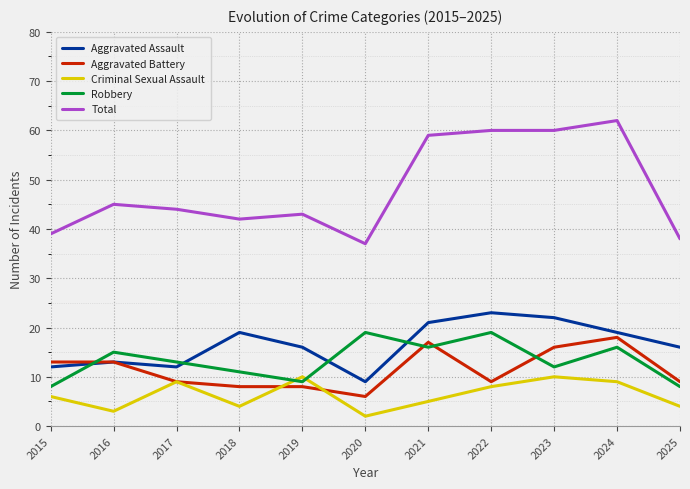

Reading left to right, list all the values displayed in this chart.

Aggravated Assault: 12	13	12	19	16	9	21	23	22	19	16
Aggravated Battery: 13	13	9	8	8	6	17	9	16	18	9
Criminal Sexual Assault: 6	3	9	4	10	2	5	8	10	9	4
Robbery: 8	15	13	11	9	19	16	19	12	16	8
Total: 39	45	44	42	43	37	59	60	60	62	38